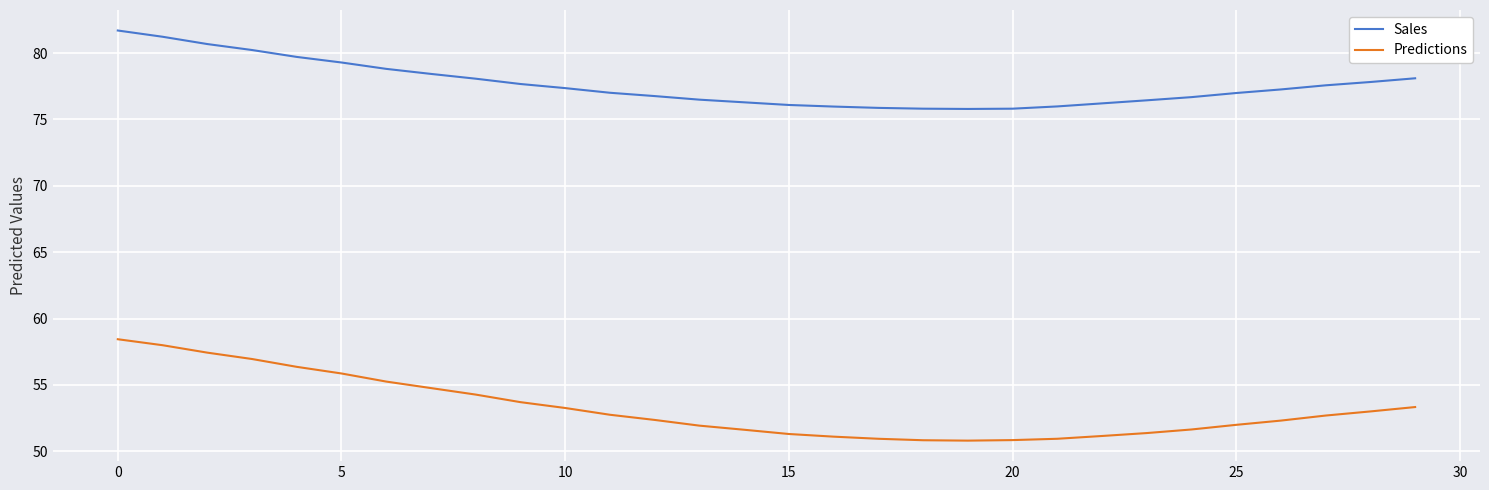

Rank the series by their average value, from highest to lowest.

Sales, Predictions